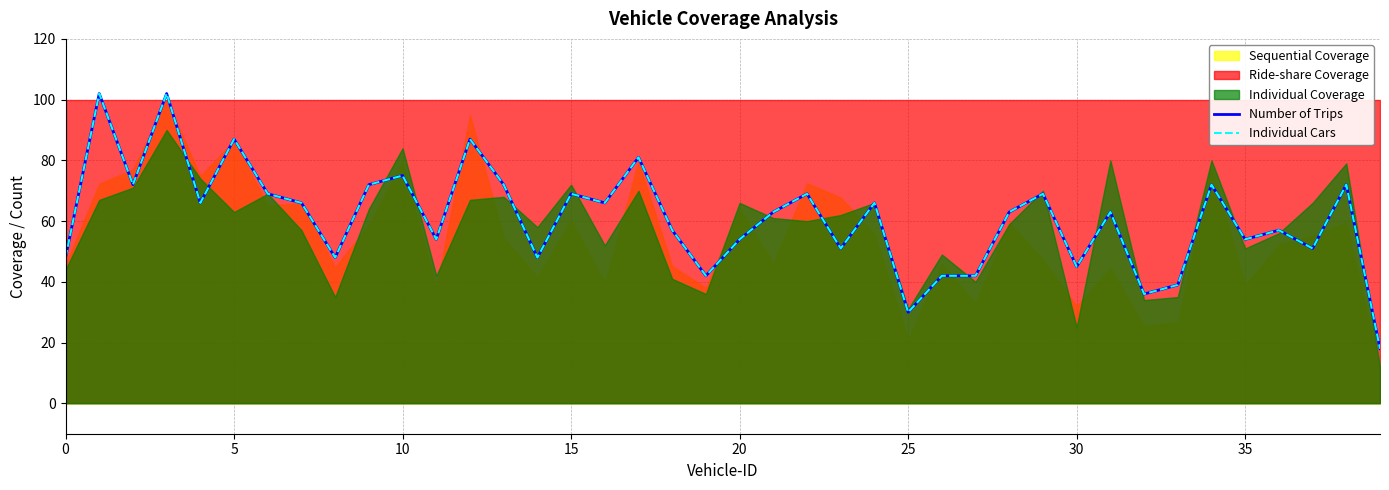

Between 23 and 26, which is larger?

23